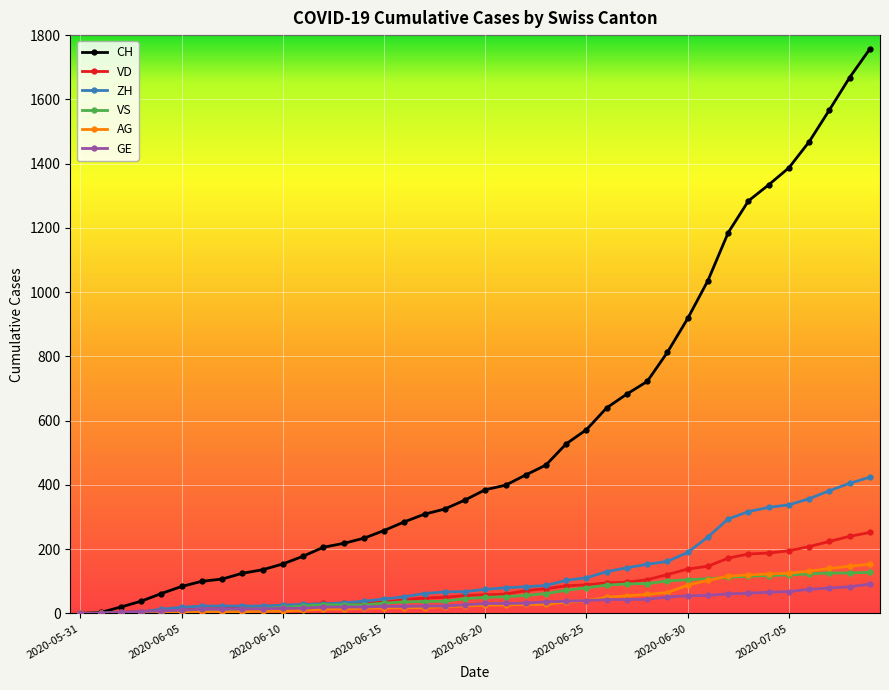

At how many categories does at least one series exceed 1697?

1